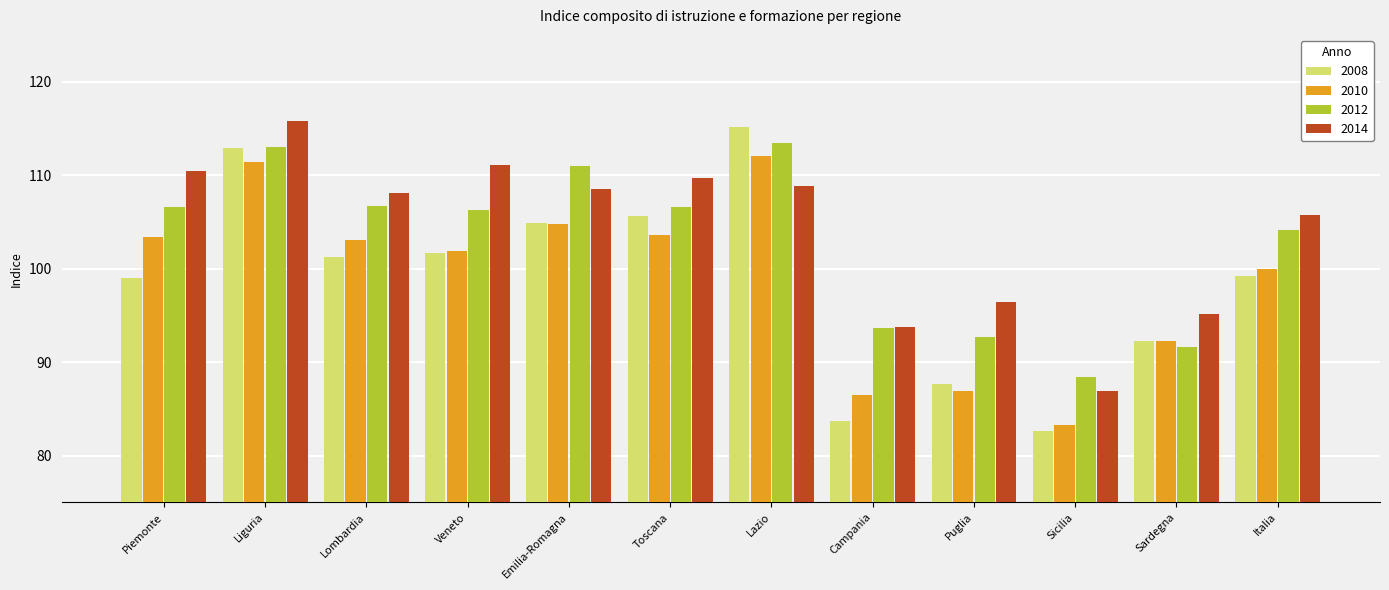

The value of 2014 at Toscana is 109.7. True or false?

True